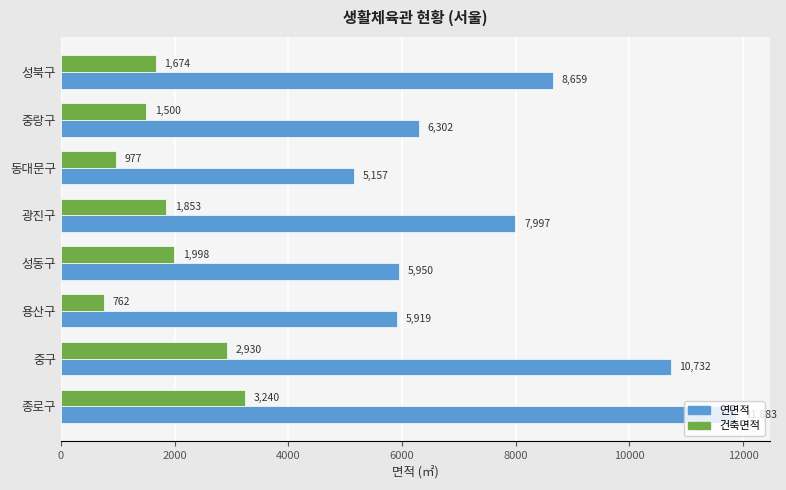

At which label does 연면적 reach its minimum?

동대문구